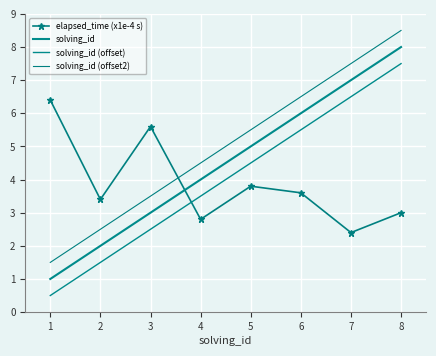

True or false: solving_id (offset) has more than 1 interior local peaks.

False